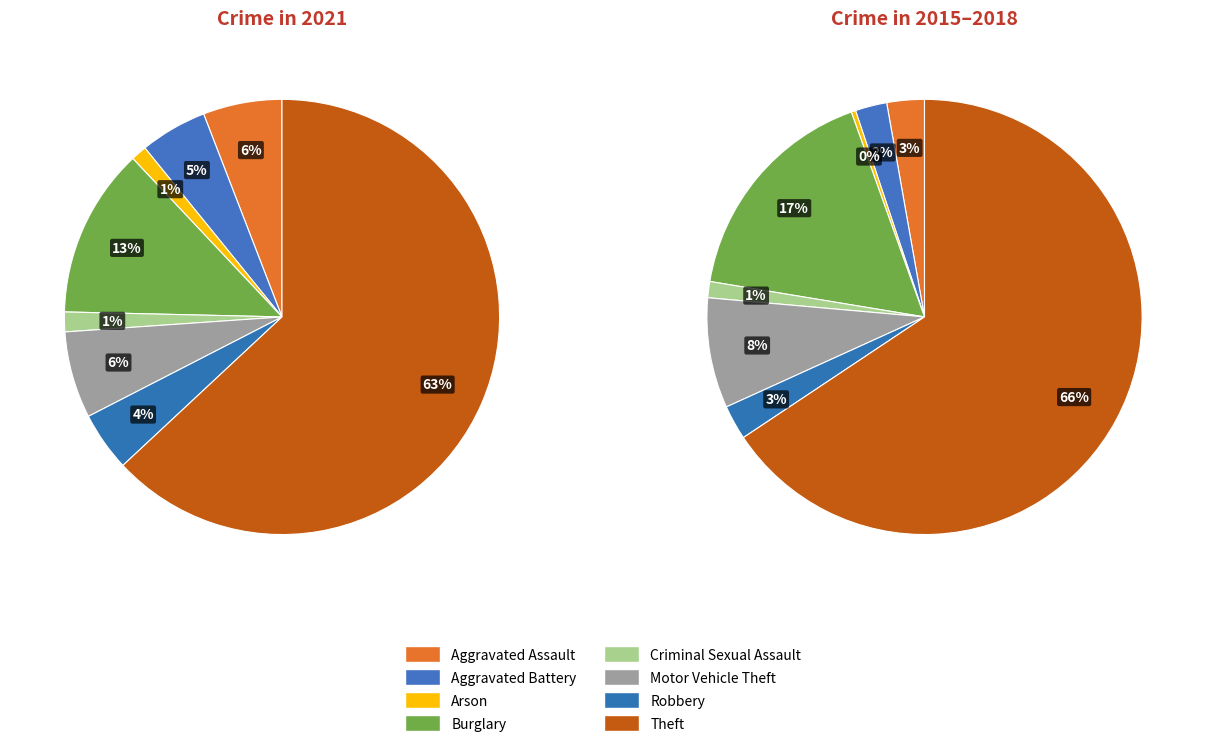

Rank the categories by value from highest to lowest.

Theft, Burglary, Motor Vehicle Theft, Aggravated Assault, Aggravated Battery, Robbery, Criminal Sexual Assault, Arson